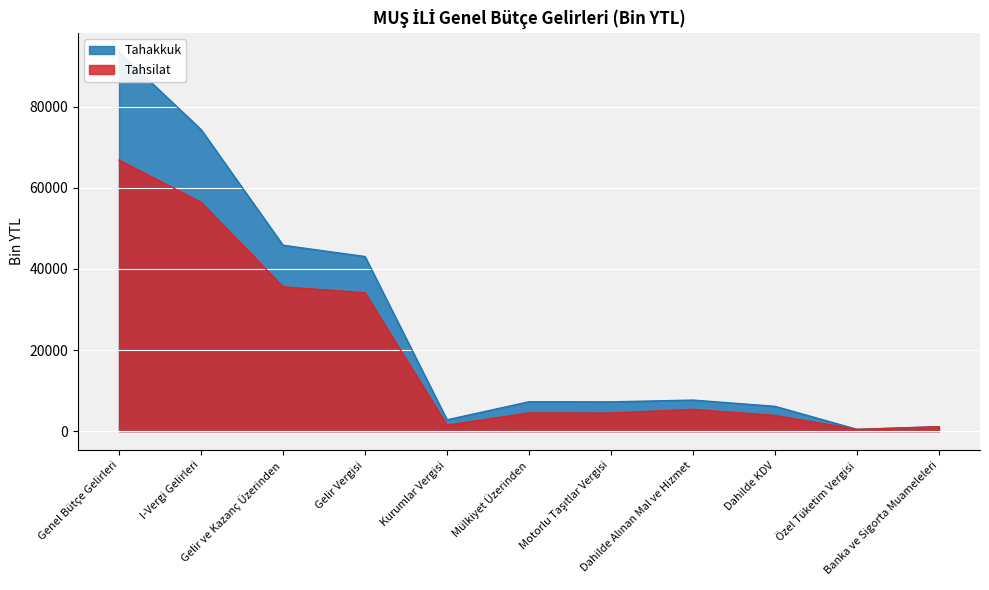

Rank the series by their maximum value, from highest to lowest.

Tahakkuk, Tahsilat